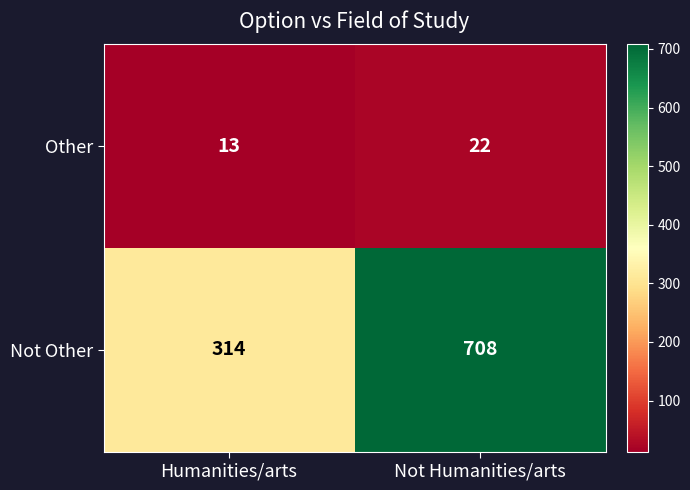

At which category is the sum across all series the highest?

Not Humanities/arts